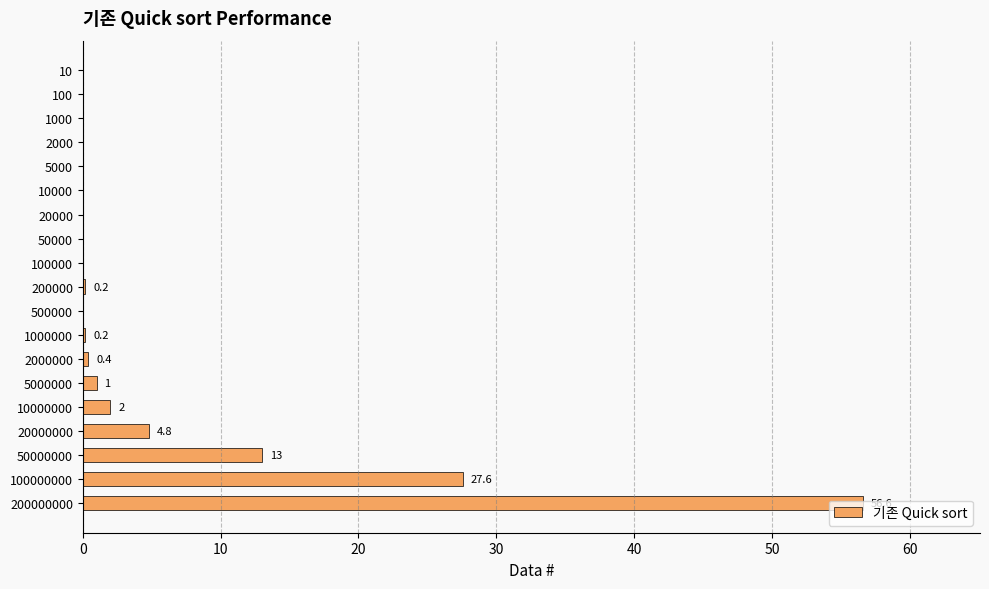

Where is the data nearest to the value 28?

100000000